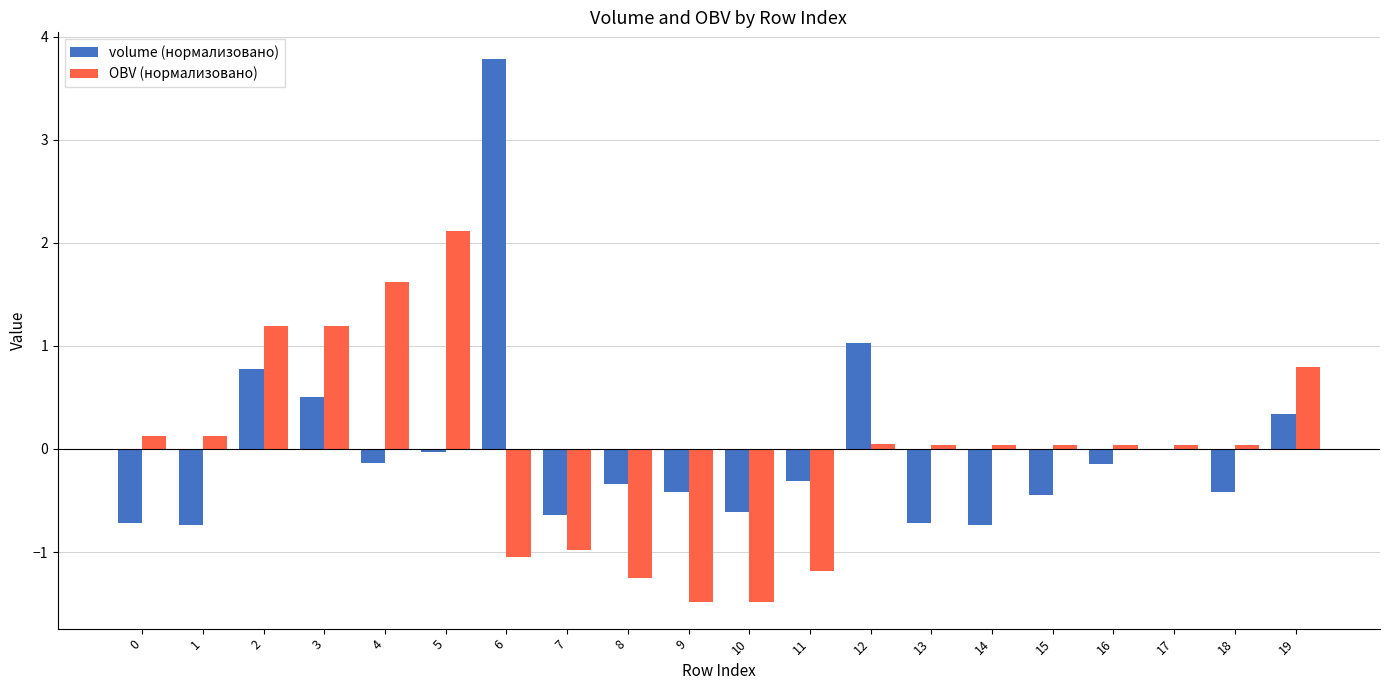

Is the value of volume (нормализовано) at 18 greater than the value of OBV (нормализовано) at 19?

No